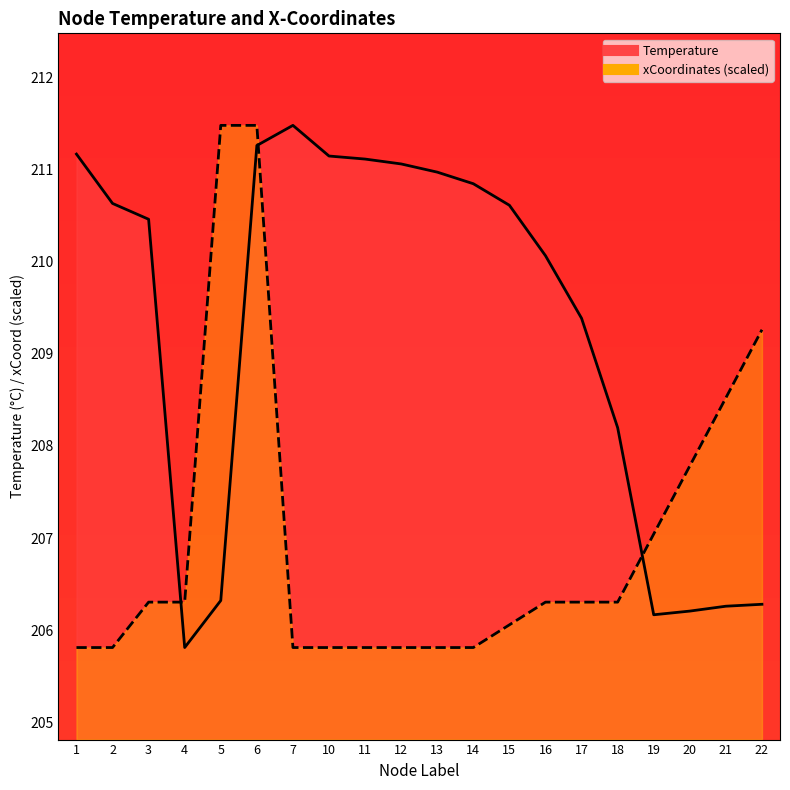

At how many categories does at least one series exceed 209?

15